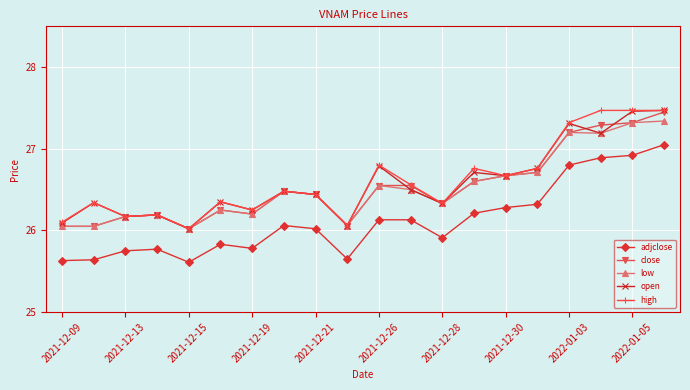

What is the value of the adjclose point at the 9th from the left?

26.0